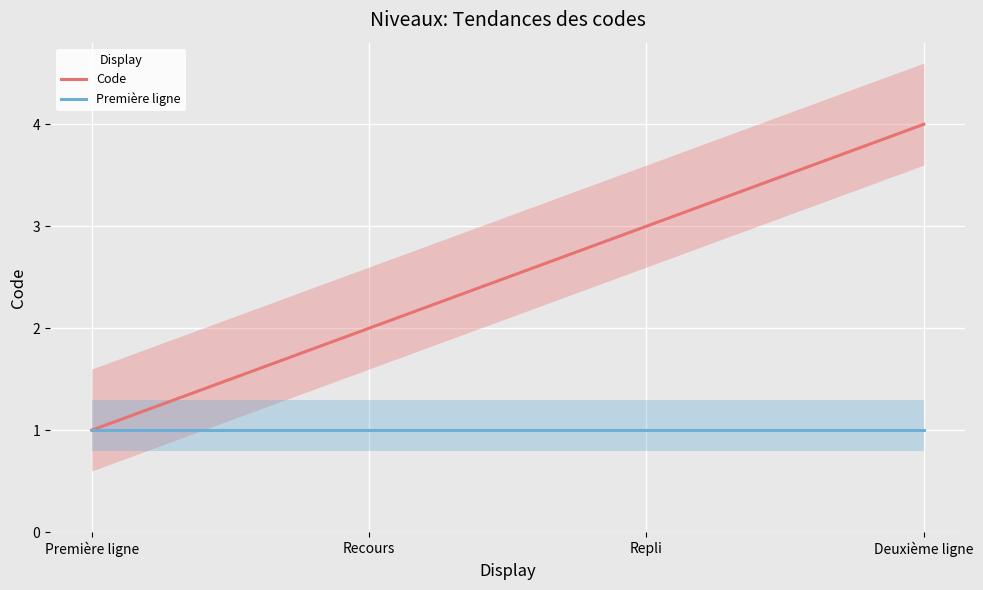

True or false: Première ligne and Code cross at least once.

False